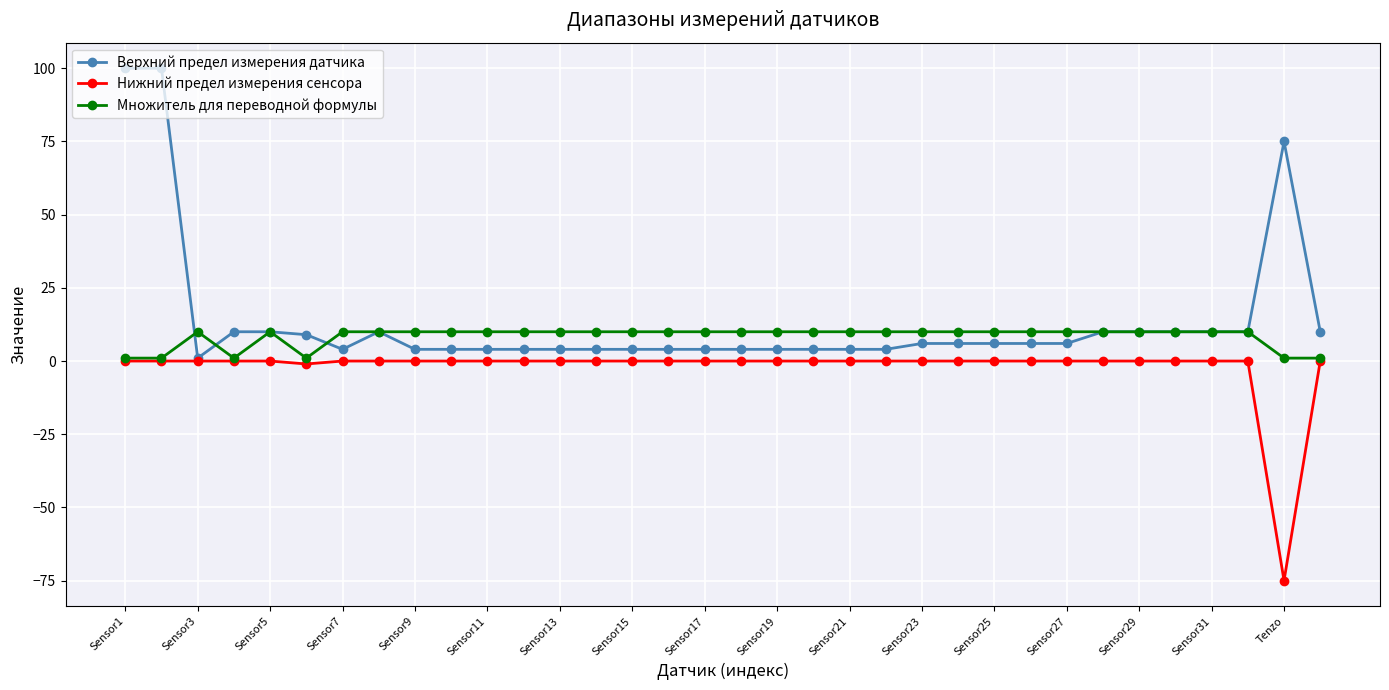

List the series in order of their overall mean, lowest first.

Нижний предел измерения сенсора, Множитель для переводной формулы, Верхний предел измерения датчика